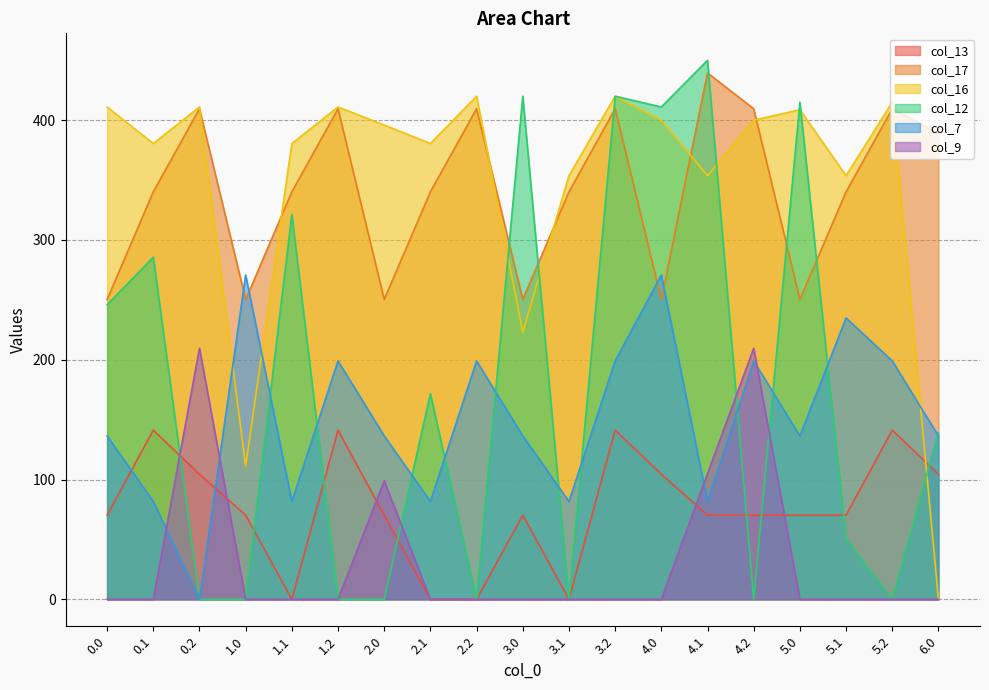

Count the number of categories in the chart.

19